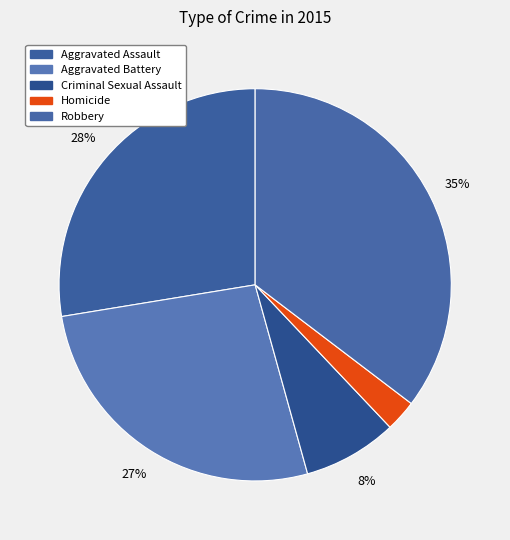

Count the number of slices in the pie.

5